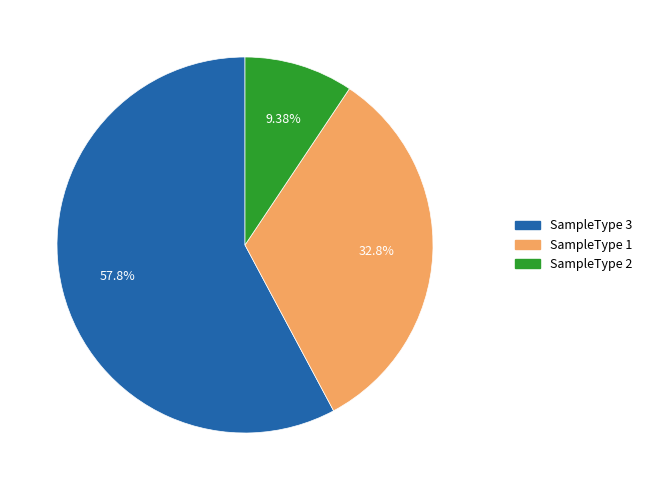

Which has a higher value, SampleType 1 or SampleType 2?

SampleType 1